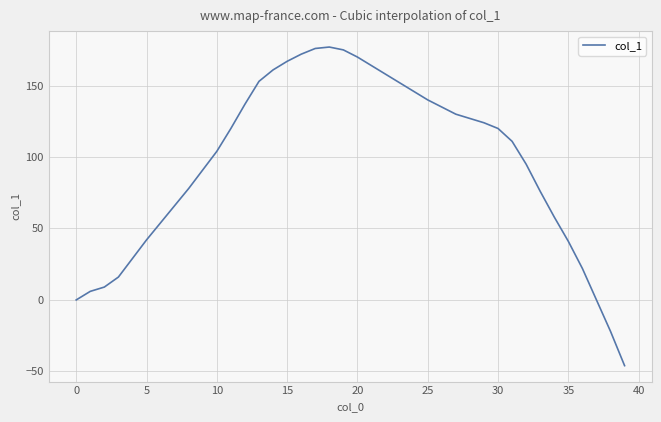

Reading left to right, what are all the values shown in this chart?

0	6	9	16	29	42	54	66	78	91	104	120	137	153	161	167	172	176	177	175	170	164	158	152	146	140	135	130	127	124	120	111	95	76	58	41	22	0	-22	-46